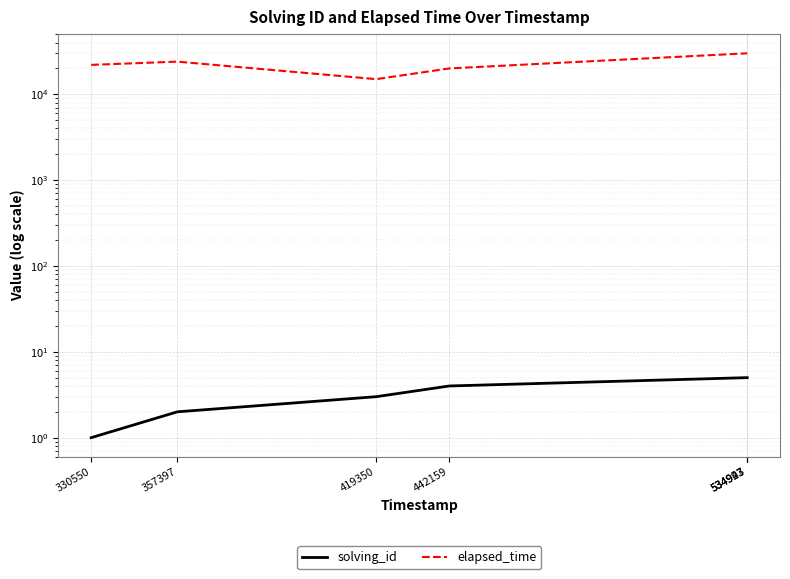

What is the average value of the elapsed_time series?

24429